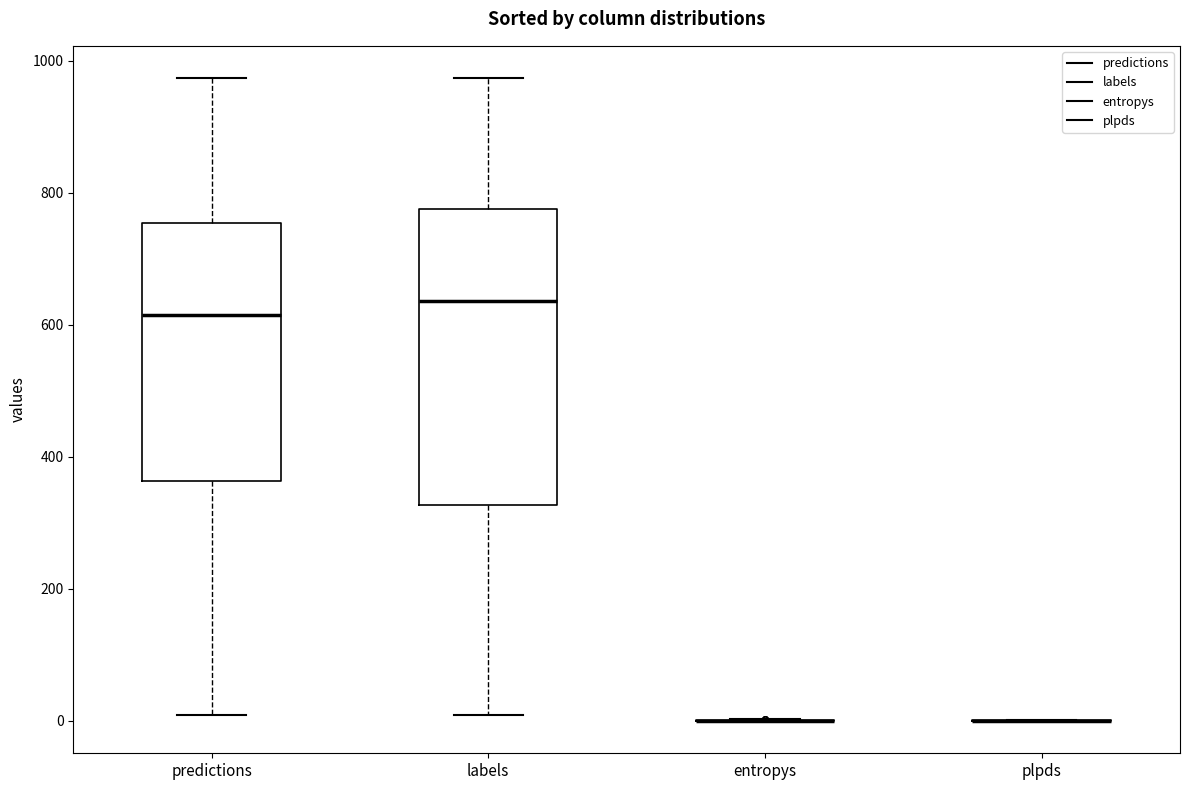

Reading left to right, read every box against the y-axis: the position of its median line, the range the box covers, and the ends of its whiskers. The values are not printed on the chart, so give them approximately, as read against the axis.

predictions: median 620, box 360 to 760, whiskers 0 to 980
labels: median 640, box 320 to 780, whiskers 0 to 980
entropys: box collapsed to a line at 0, whiskers 0 to 0
plpds: box collapsed to a line at 0, whiskers 0 to 0